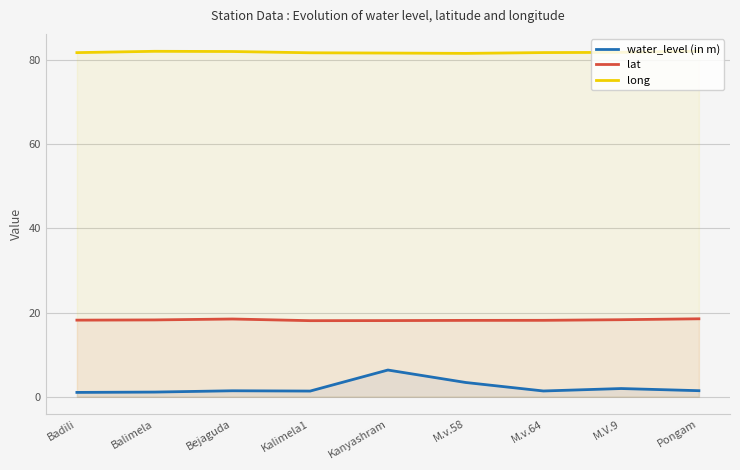

List the series in order of their overall mean, highest first.

long, lat, water_level (in m)